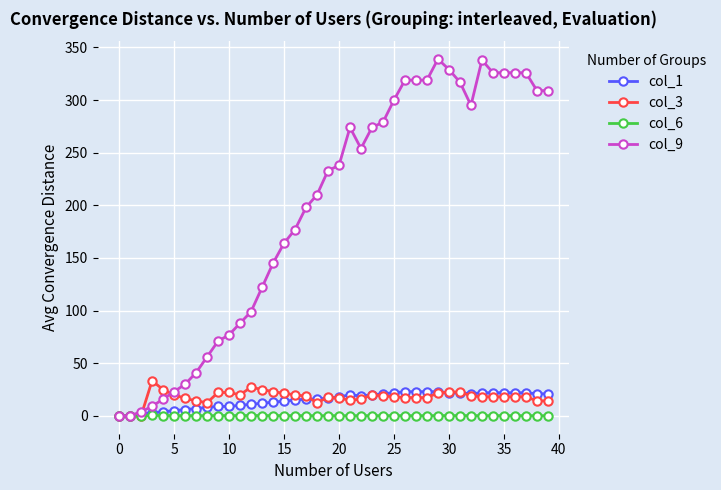

What is the highest value of the col_9 series?

339.0